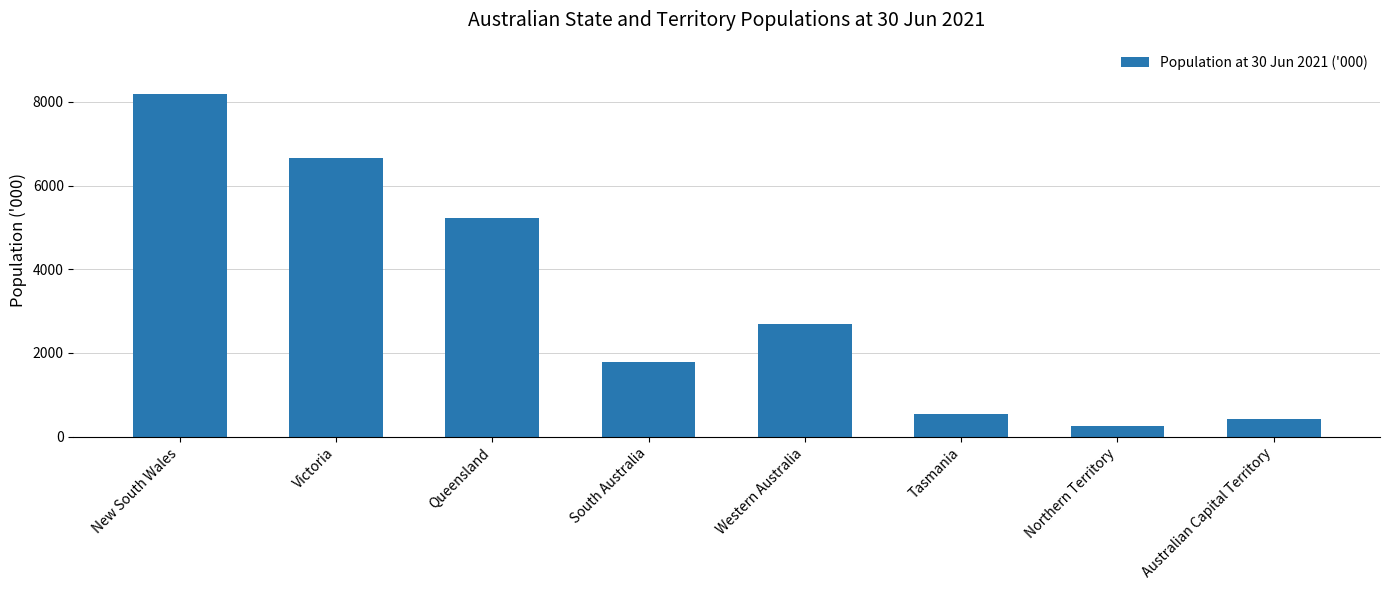

Between Western Australia and Northern Territory, which is larger?

Western Australia